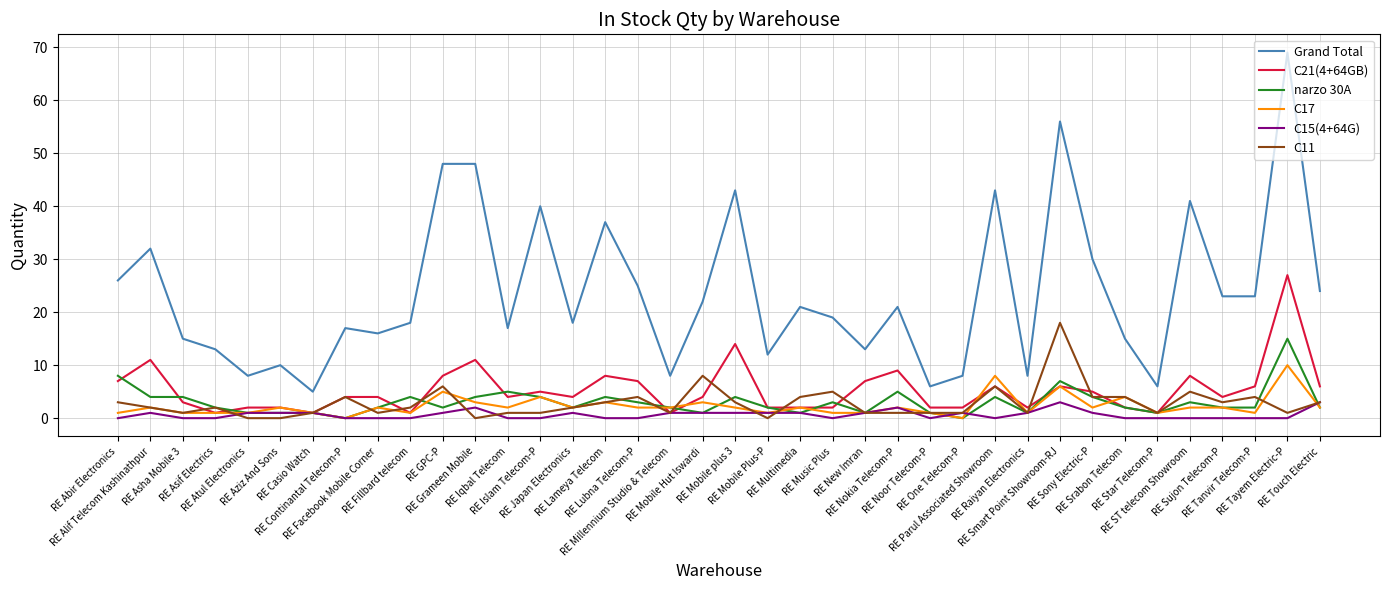

What is the greatest value displayed?

69